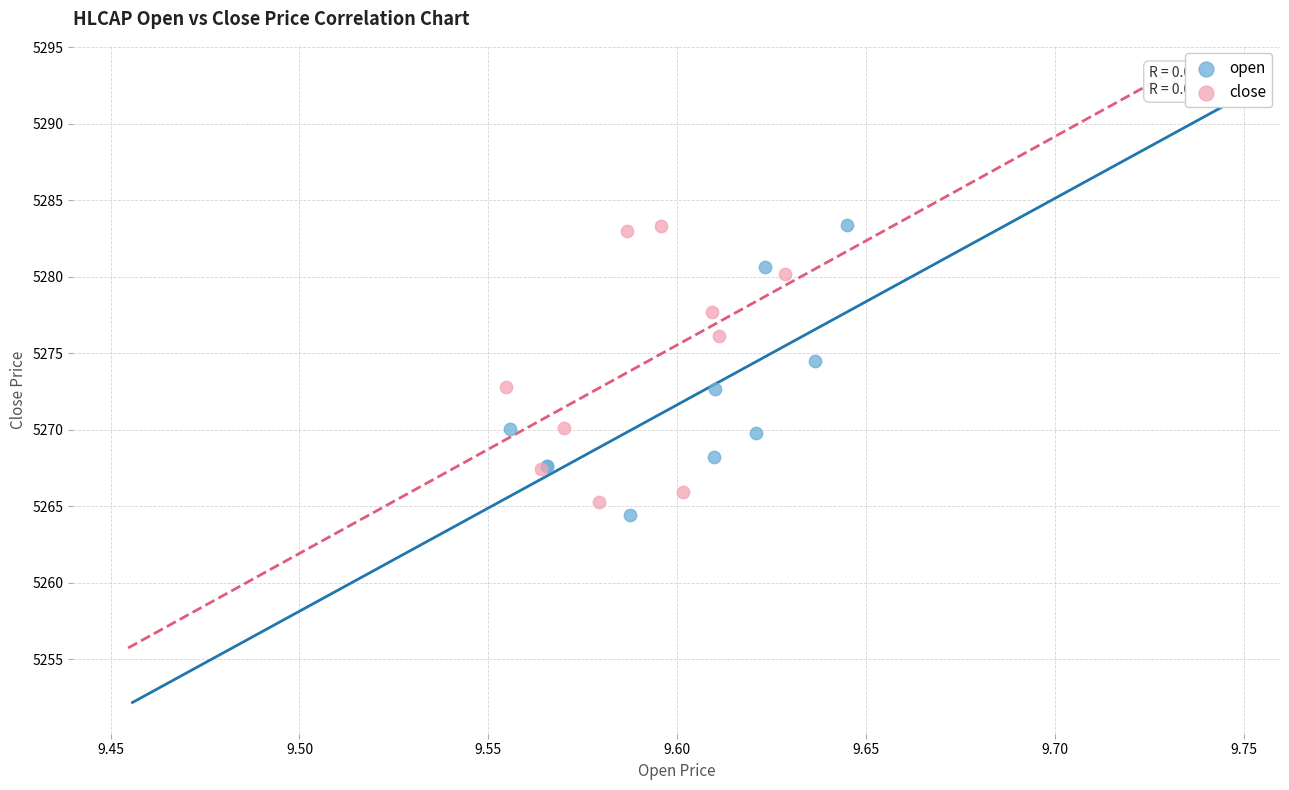

Which series contains the lowest Y value?

open